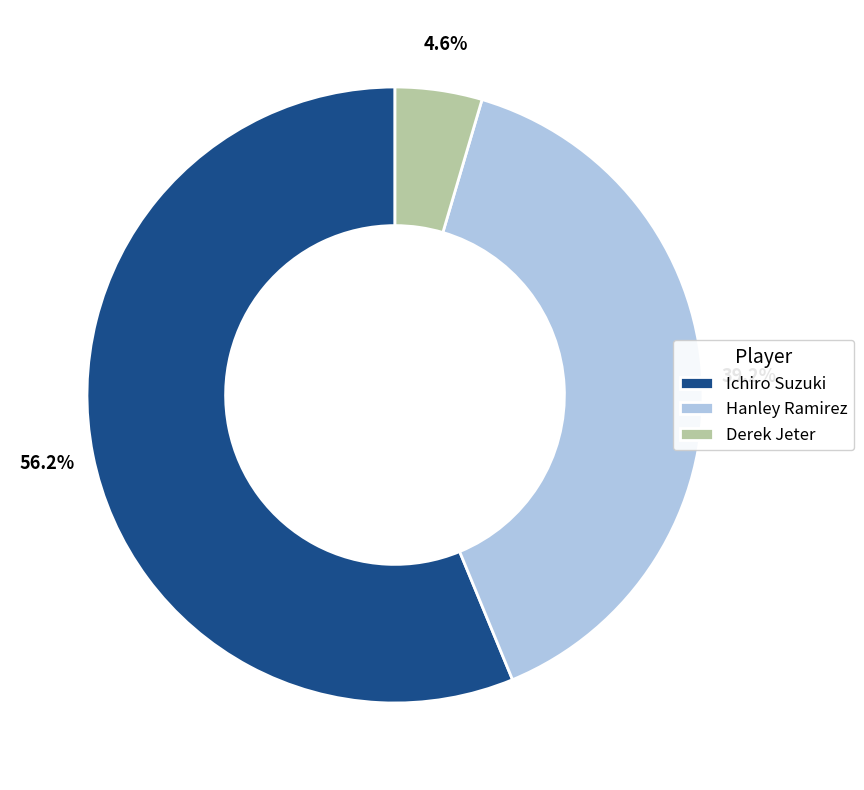

Which slice represents more than half of the pie?

Ichiro Suzuki